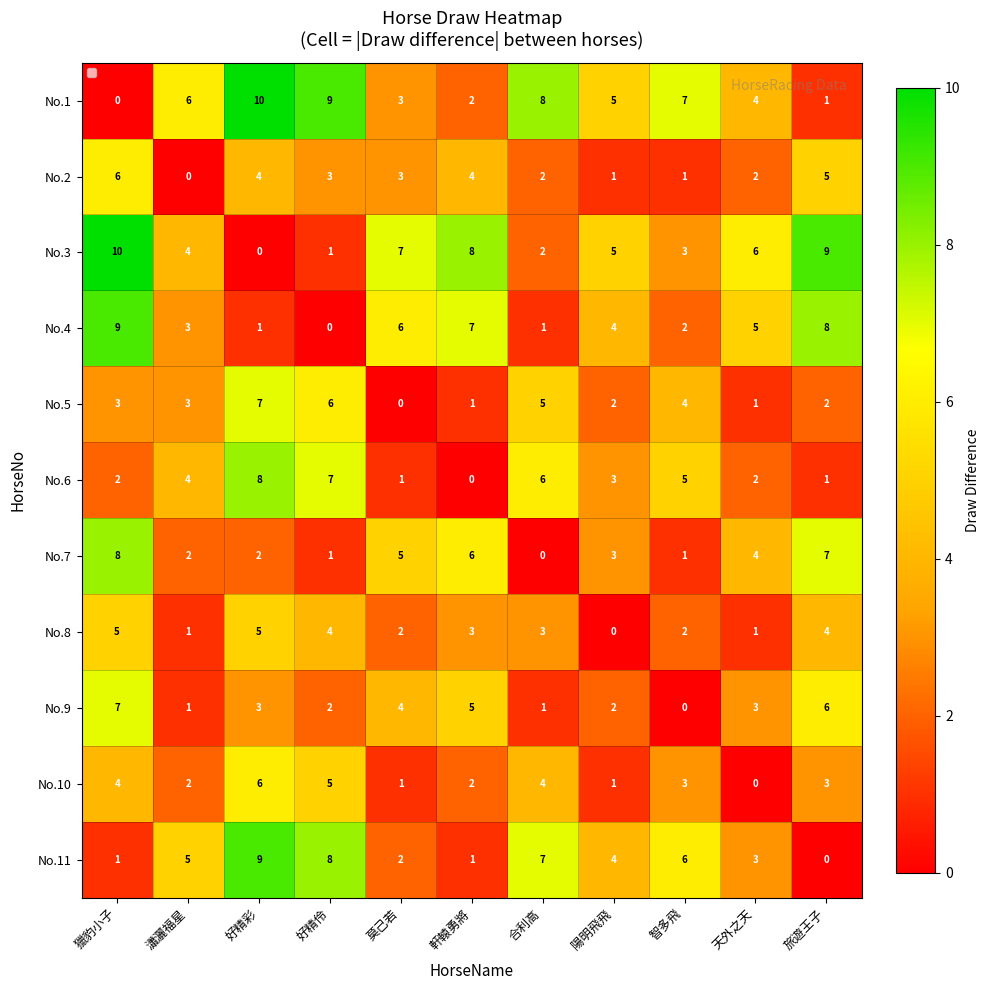

How many values in No.3 are above zero?

10